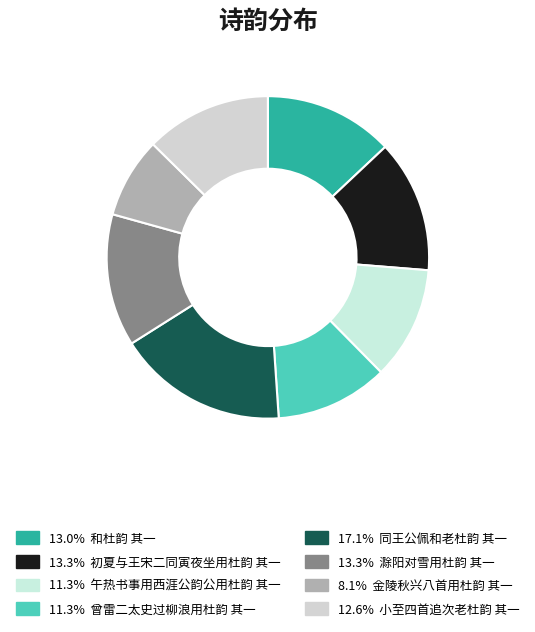

Which category has the biggest portion of the pie?

同王公佩和老杜韵 其一